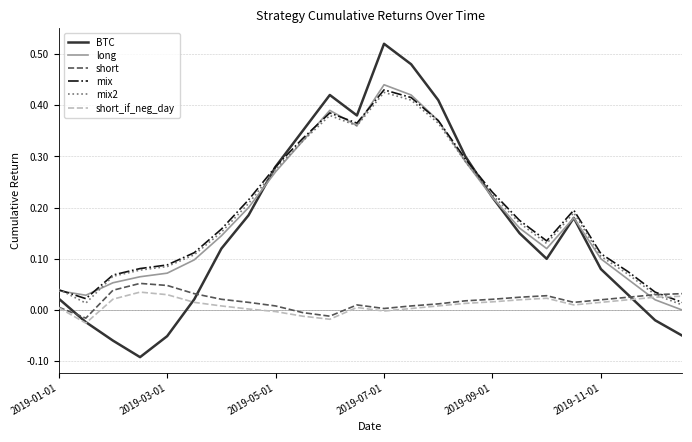

Which series has the widest spread of values?

BTC